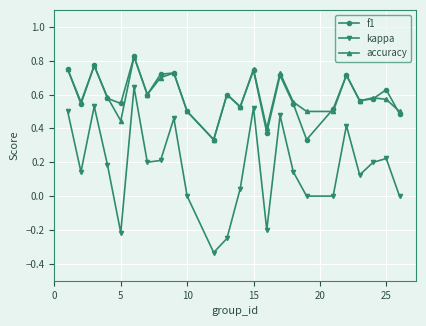

In f1, how many points are higher than both neighbors (excluding endpoints)?

8